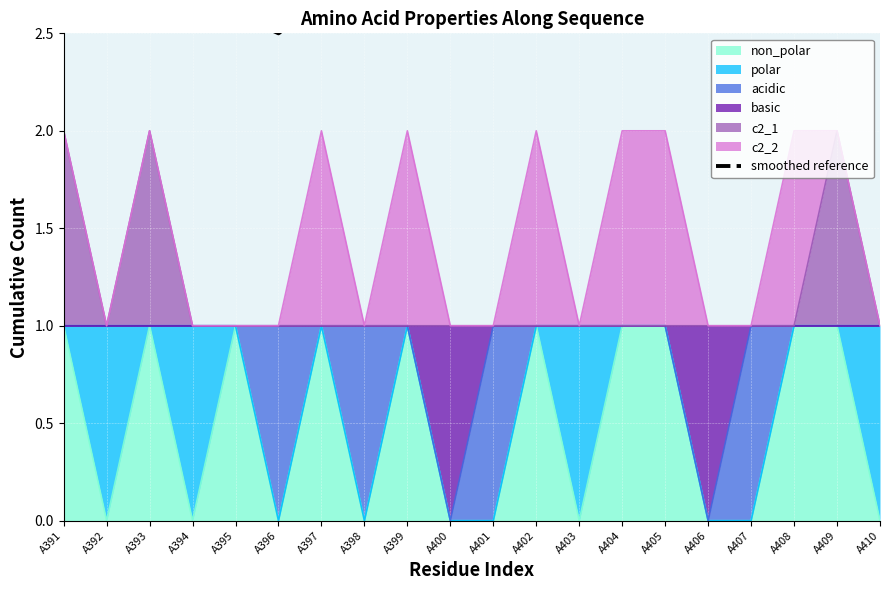

What is the difference between the maximum and second lowest values?

1.0